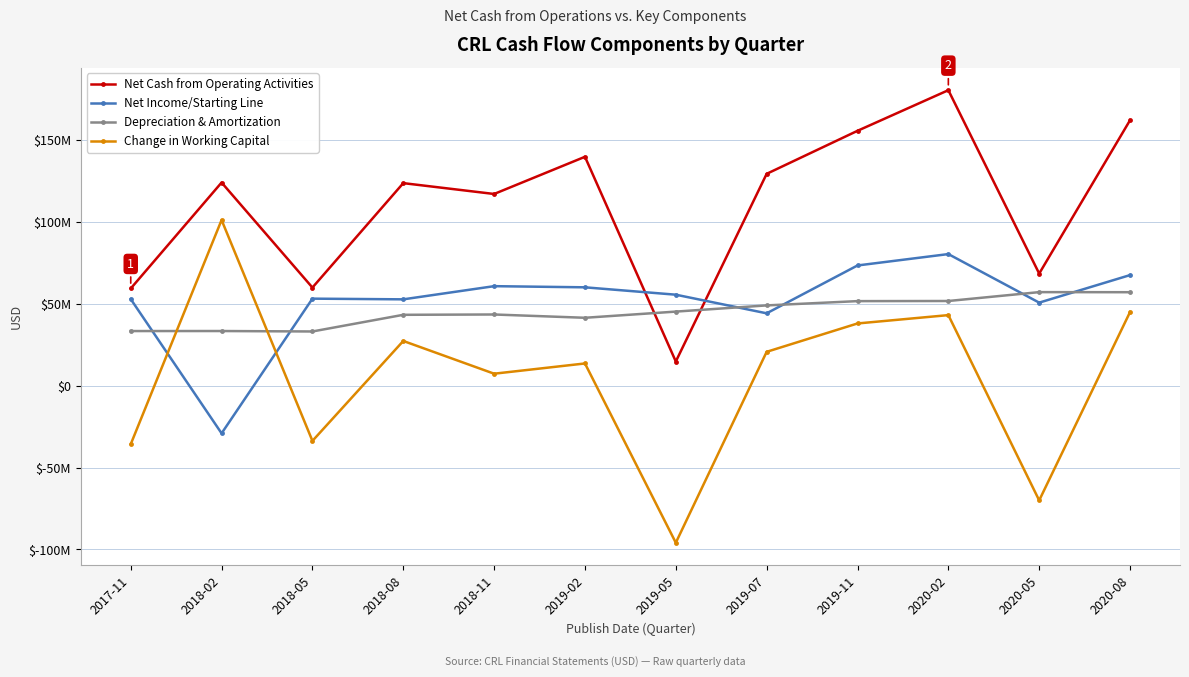

What is the sum of the Net Income/Starting Line values at 2019-02 and 2019-07?

104507000